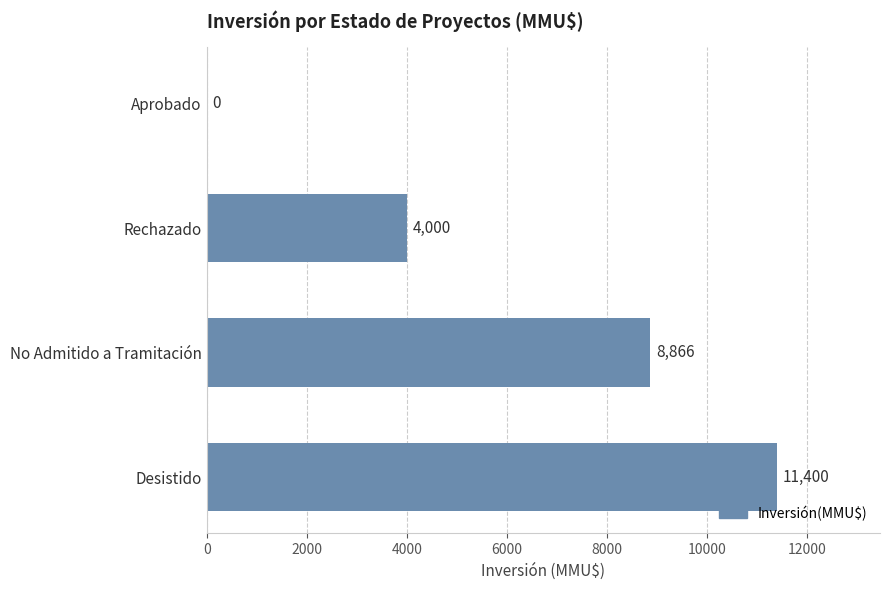

How many values are between 4000 and 11400?

3